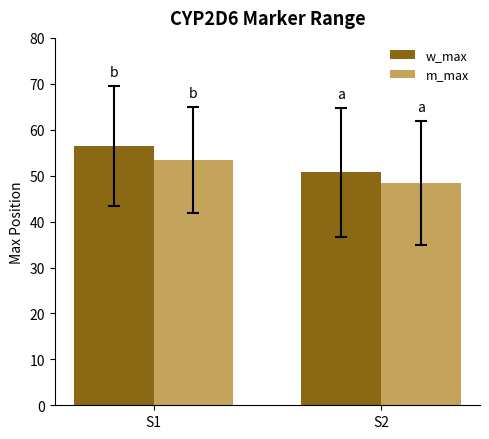

Is it true that w_max equals 50.7 at S2?

True